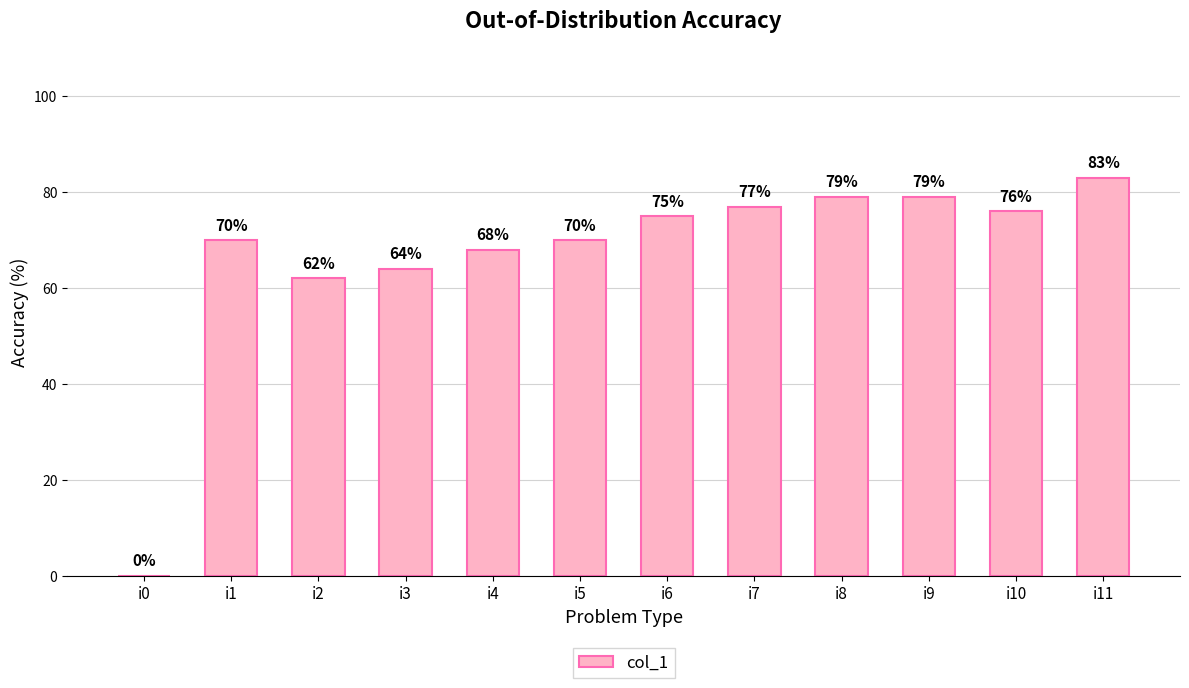

Where is the data nearest to the value 41?

i2